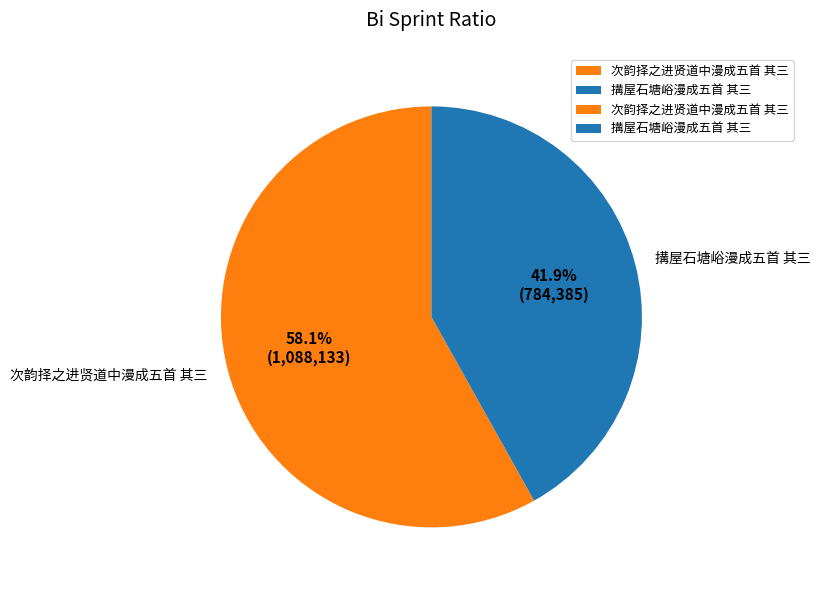

True or false: 搆屋石塘峪漫成五首 其三 accounts for 42% of the total.

True